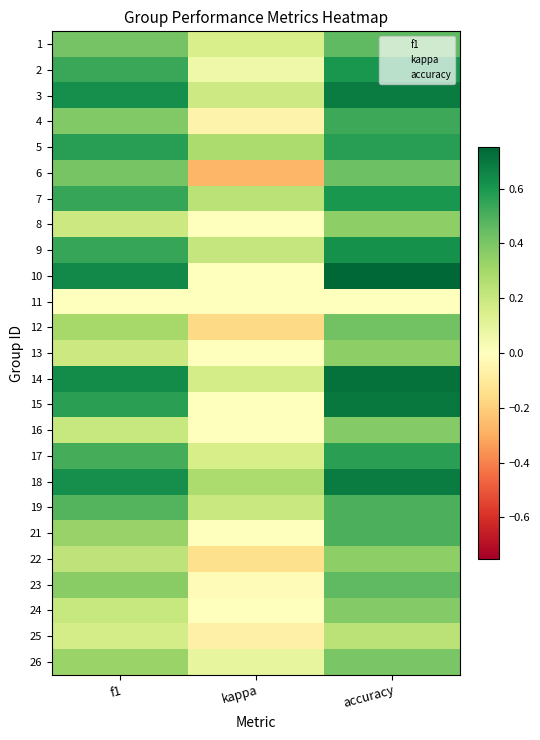

At how many categories does at least one series exceed 0?

3